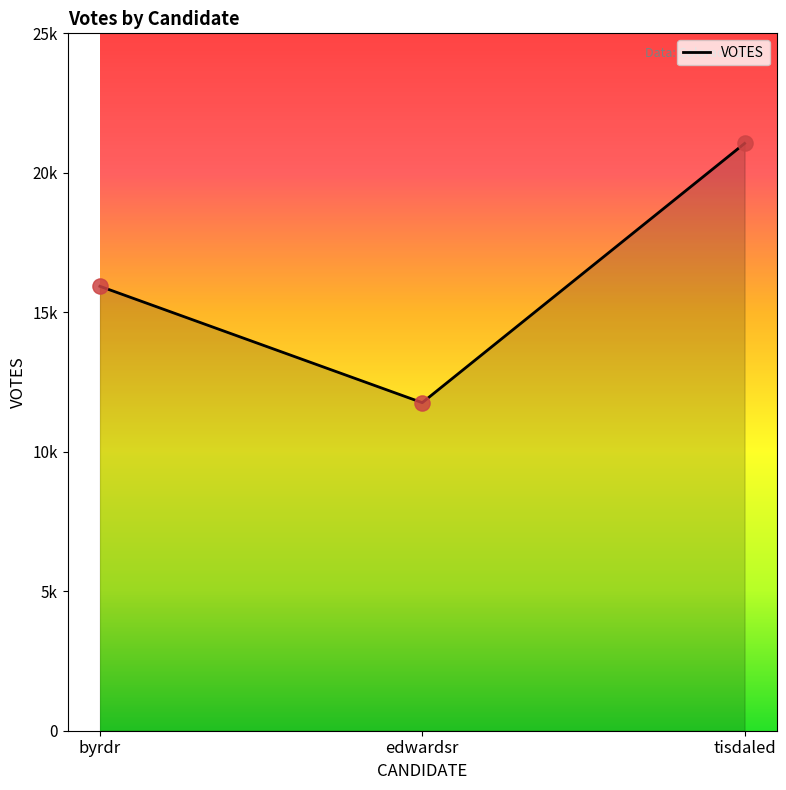

Between byrdr and edwardsr, which is larger?

byrdr